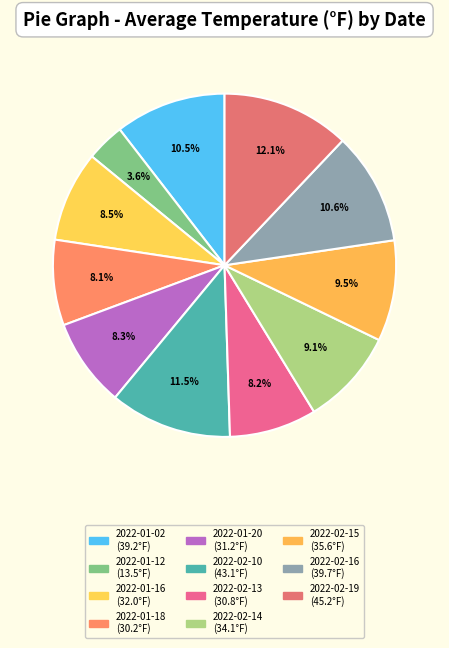

Is it true that 2022-02-19 is 1% of the pie?

False